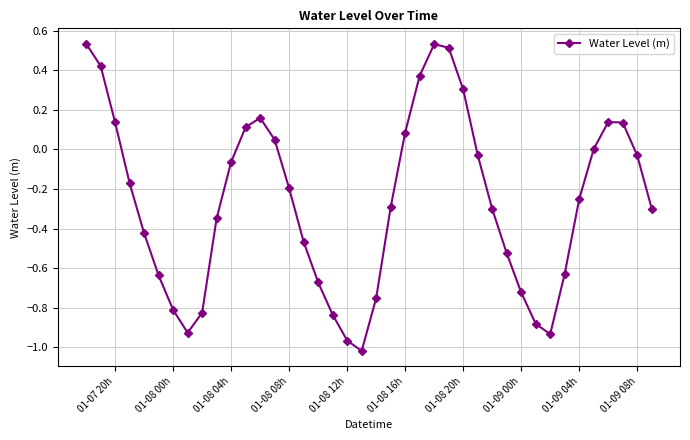

What is the sum of all values?

-10.5